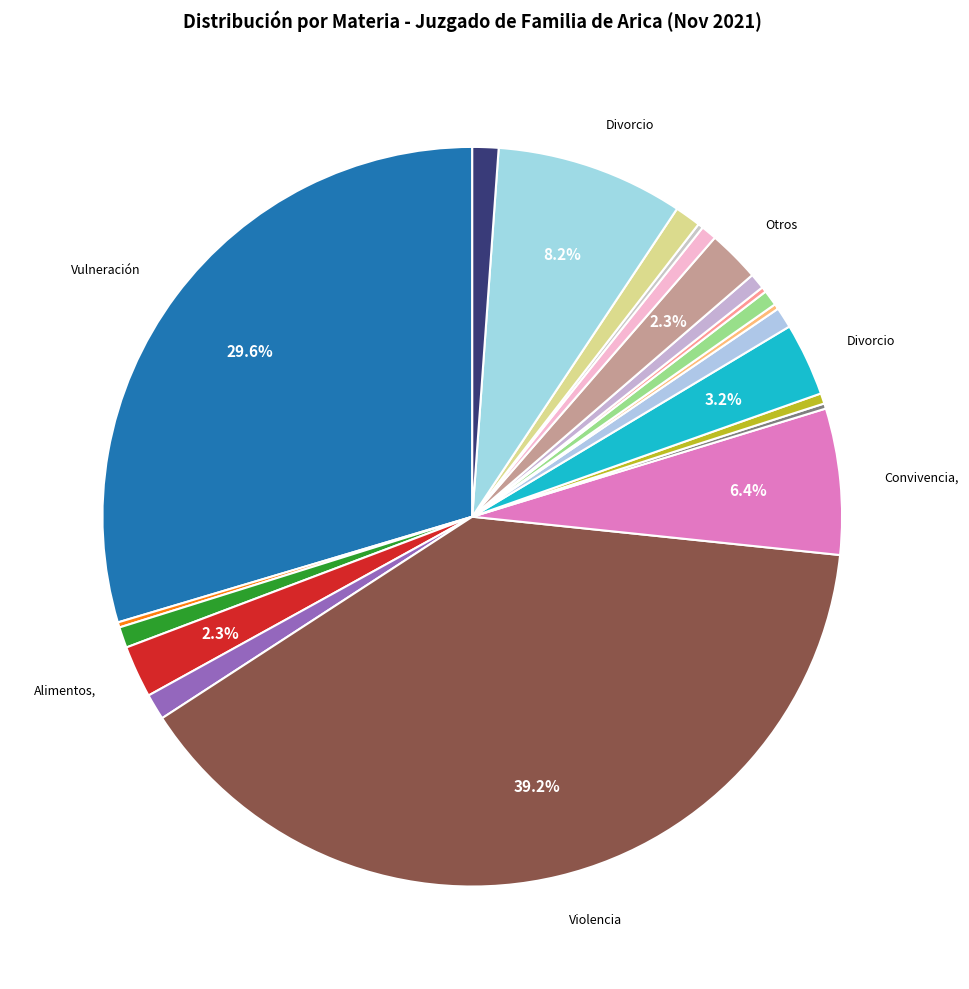

What is the smallest slice in the pie chart?

Adopcion